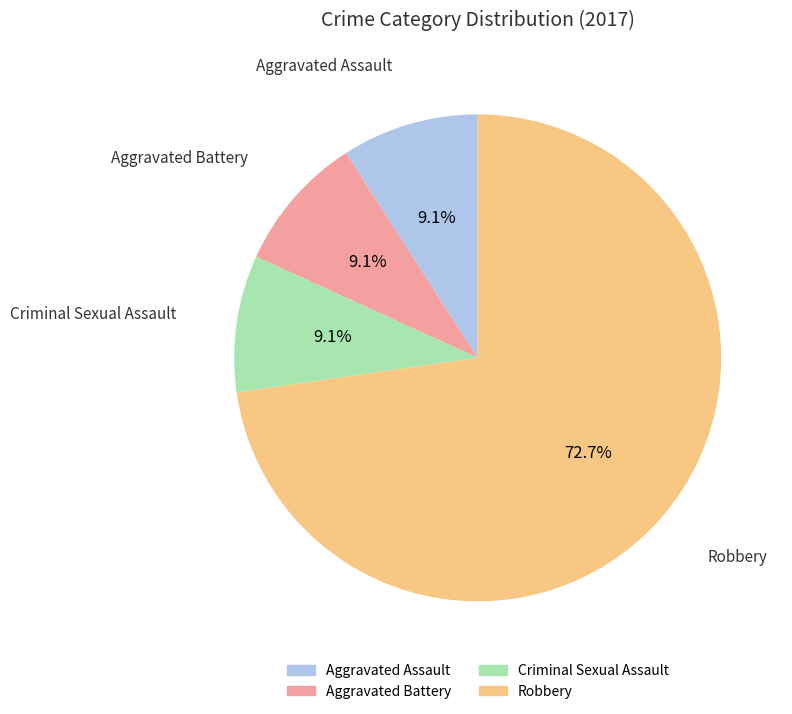

Count the number of slices in the pie.

4